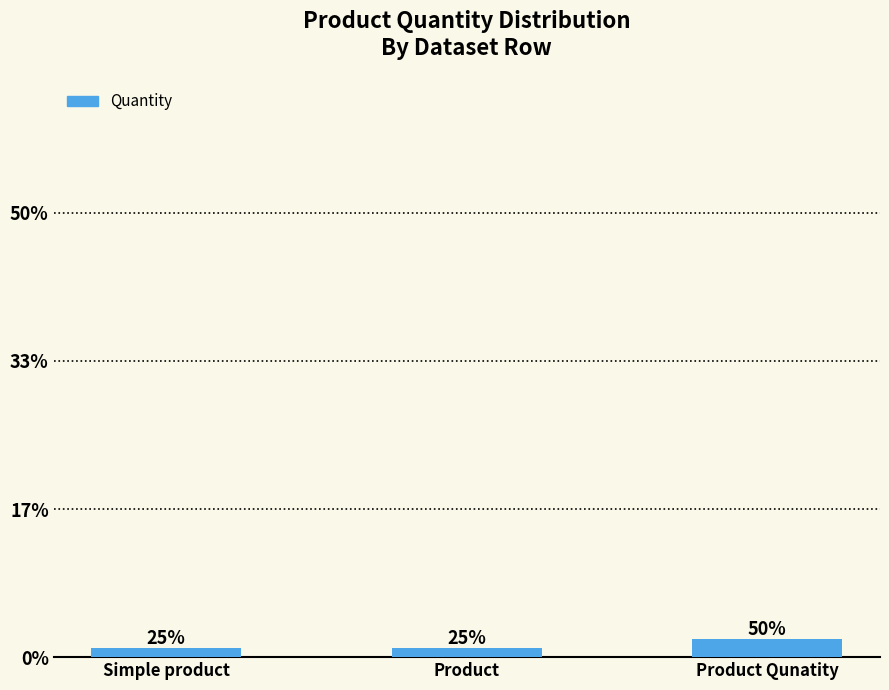

Are the bars horizontal?

No